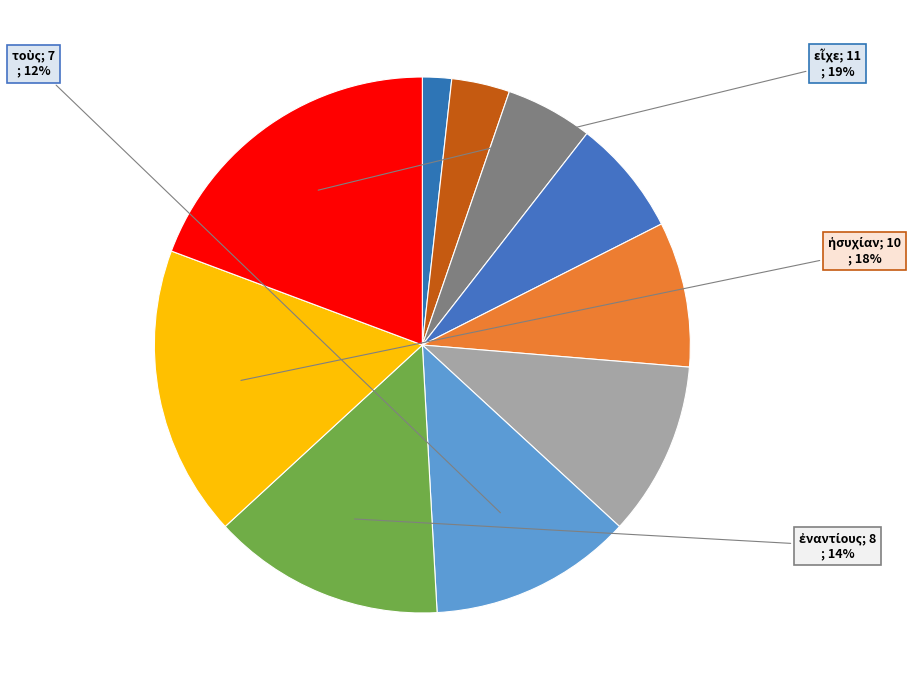

How many slices are in this pie chart?

10